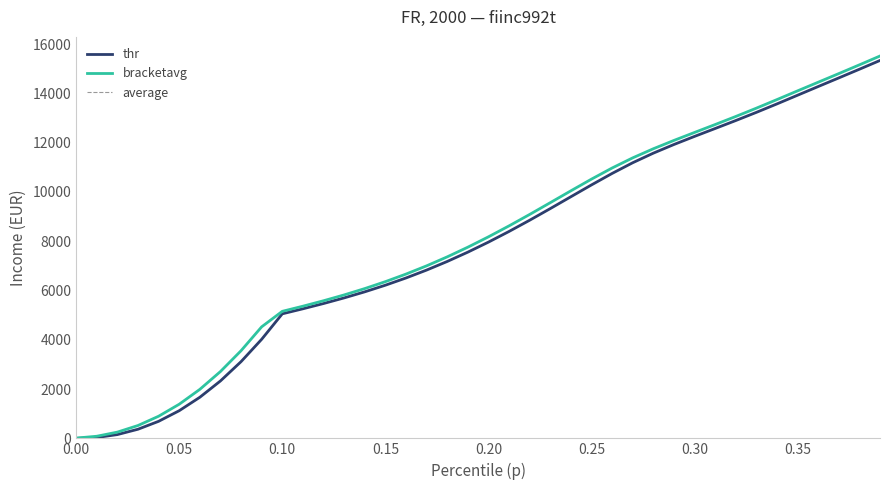

The bracketavg series shows 11.1 at 0.00. True or false?

True